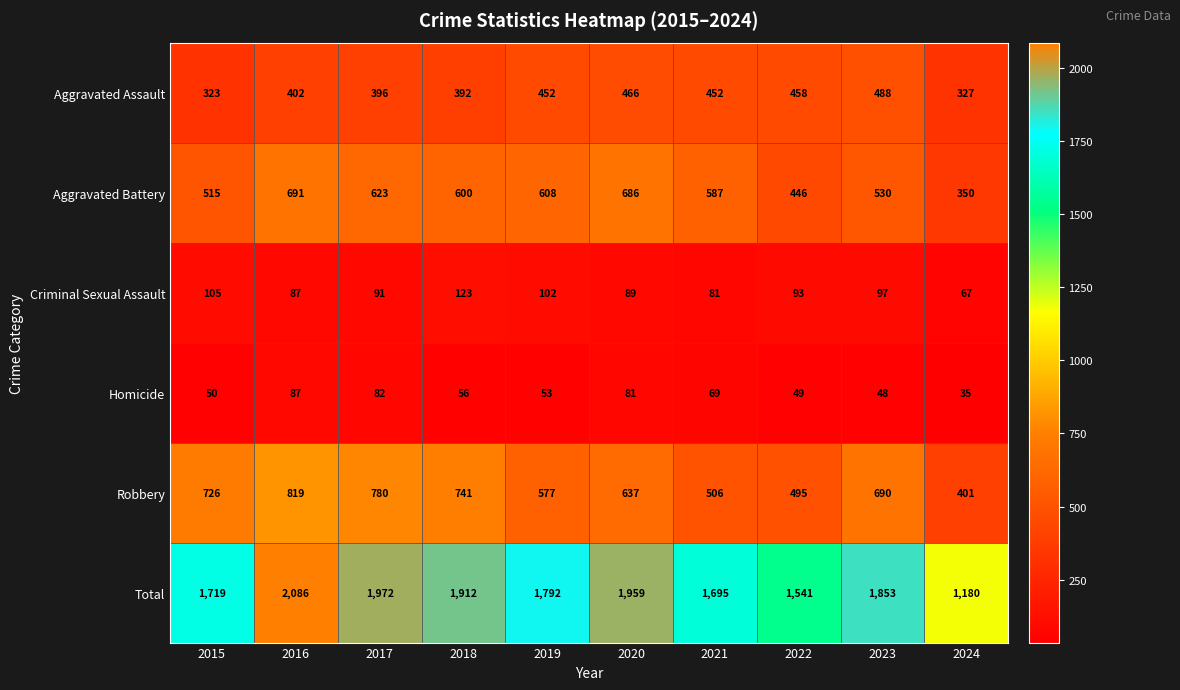

Where does the Homicide series first go above 56?

2016